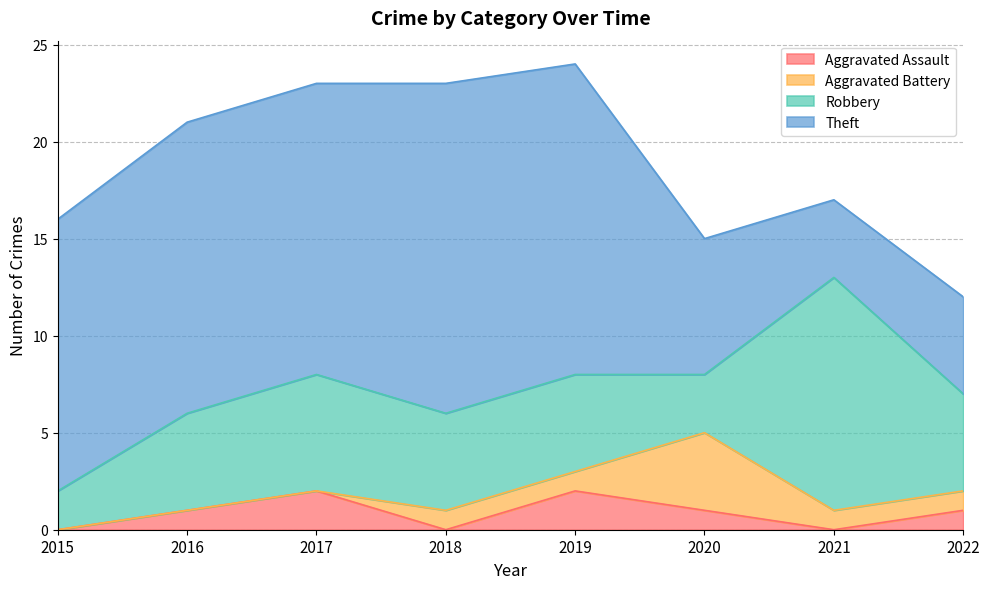

What value does the Aggravated Battery series have at 2021?

1